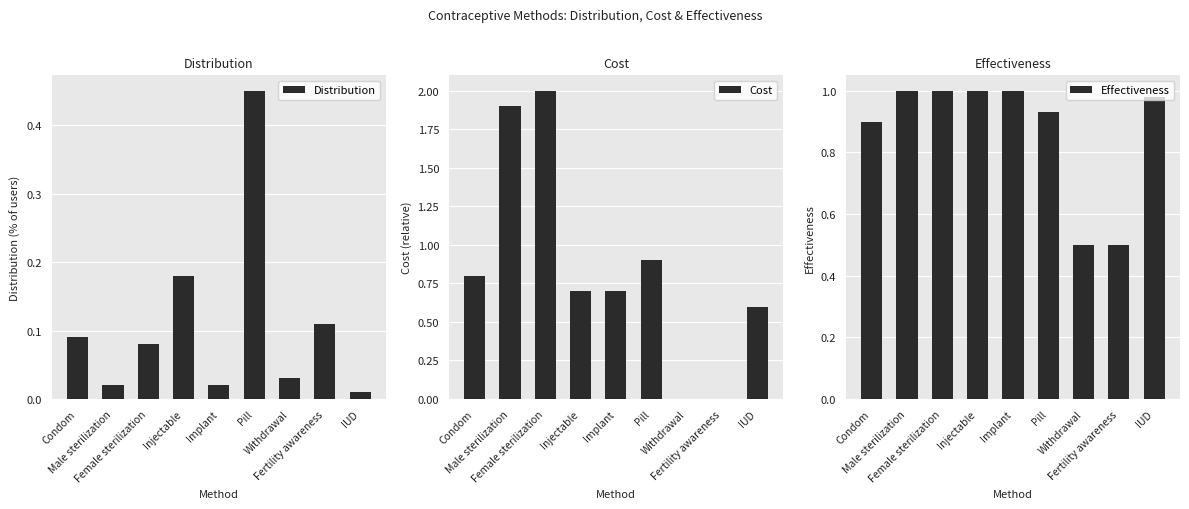

Reading left to right, list all the values displayed in this chart.

Distribution: 0.1	0.0	0.1	0.2	0.0	0.5	0.0	0.1	0.0
Cost: 0.8	1.9	2.0	0.7	0.7	0.9	0.0	0.0	0.6
Effectiveness: 0.9	1.0	1.0	1.0	1.0	0.9	0.5	0.5	1.0